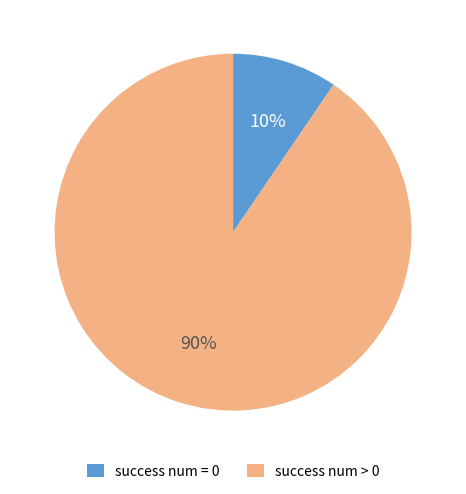

Which slice is the largest?

success num > 0